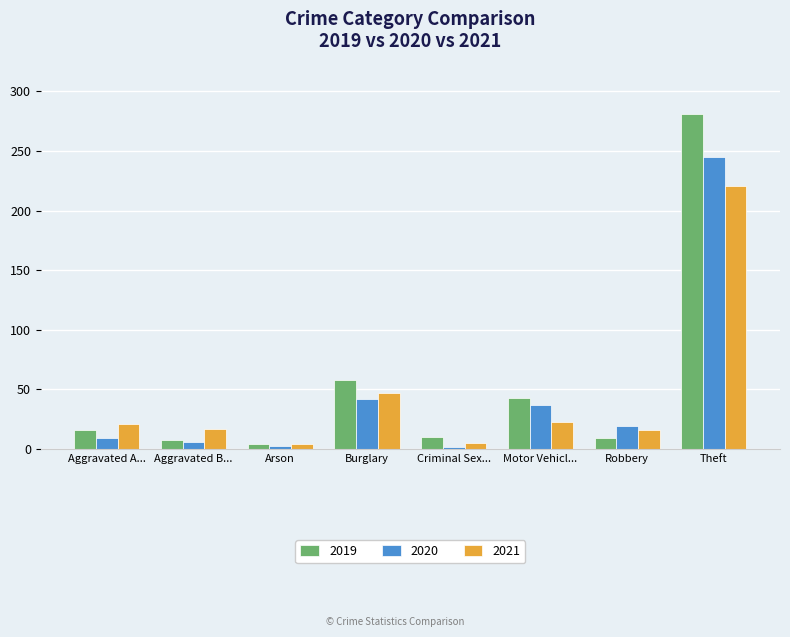

What is the difference between the second highest and second lowest values in the 2020 series?

39